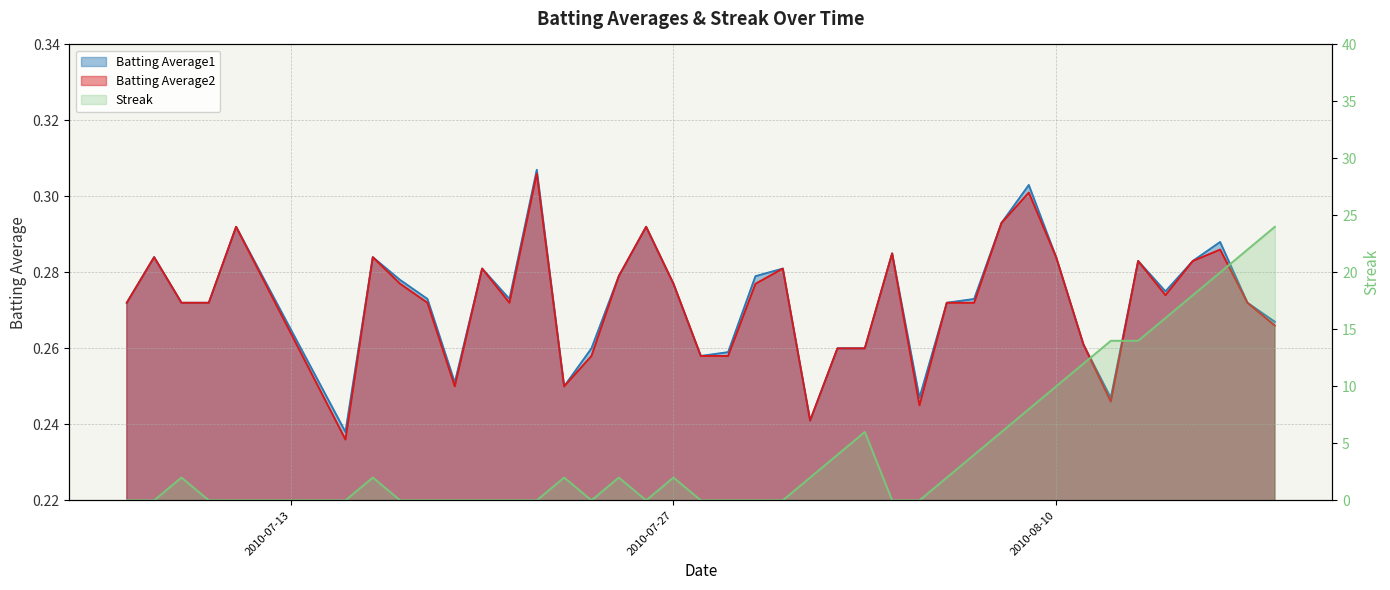

Is the value of Batting Average1 at 2010-07-23 greater than the value of Batting Average2 at 2010-08-11?

No